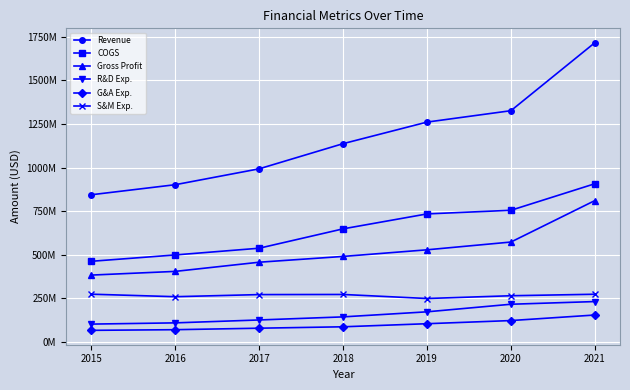

At 2017, list the series in order from largest to smallest.

Revenue, COGS, Gross Profit, S&M Exp., R&D Exp., G&A Exp.